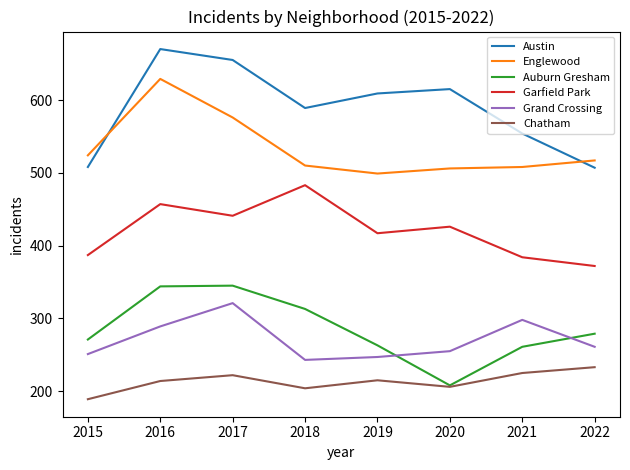

How many categories are shown in the chart?

8